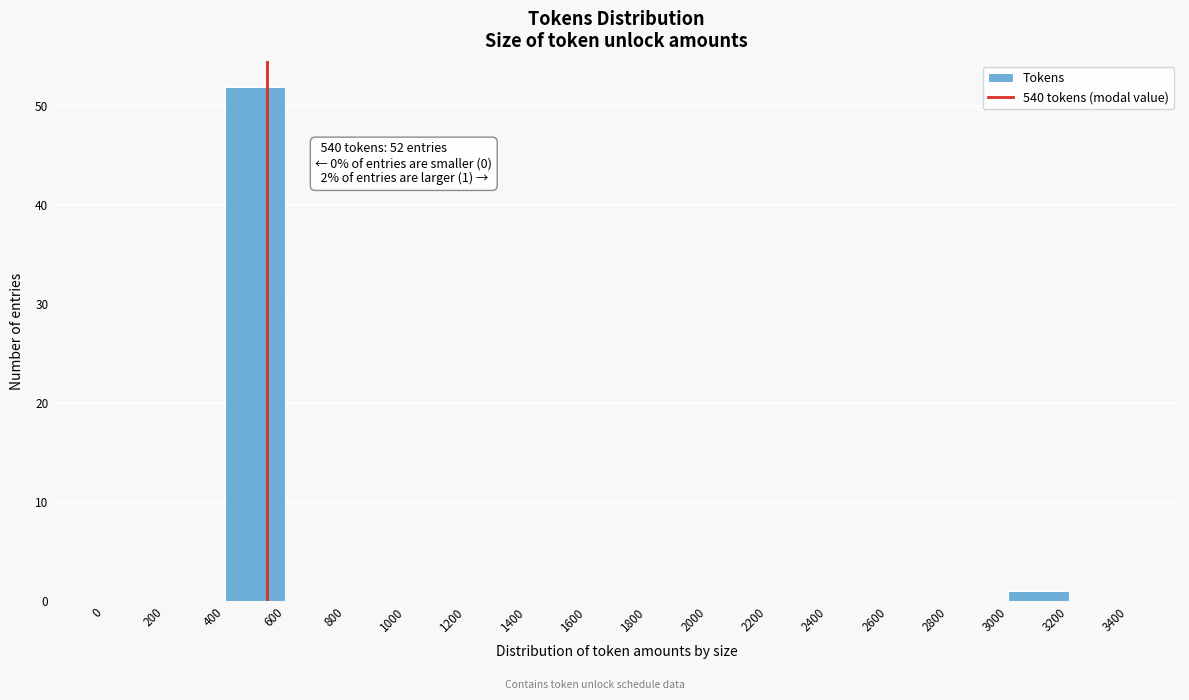

Over which range of the x-axis is the bar tallest?

400 to 600